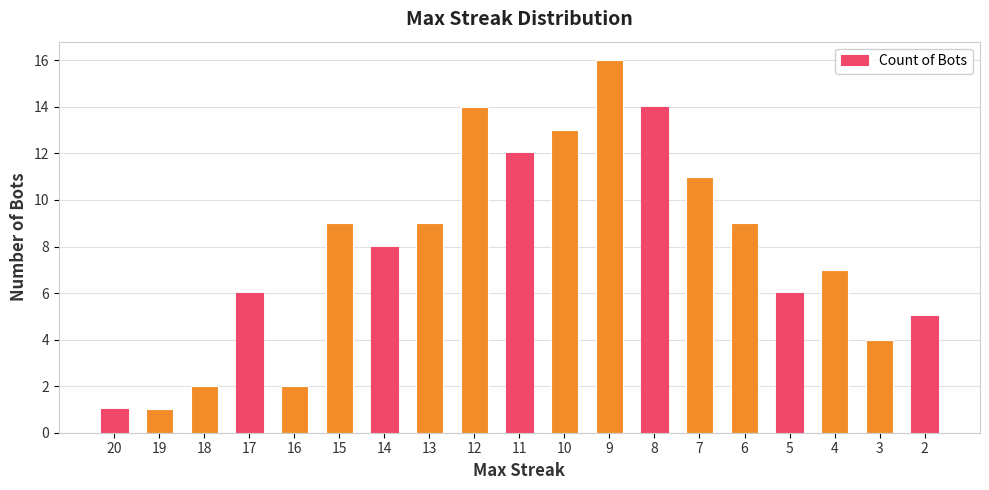

What is the approximate value at 17?

6